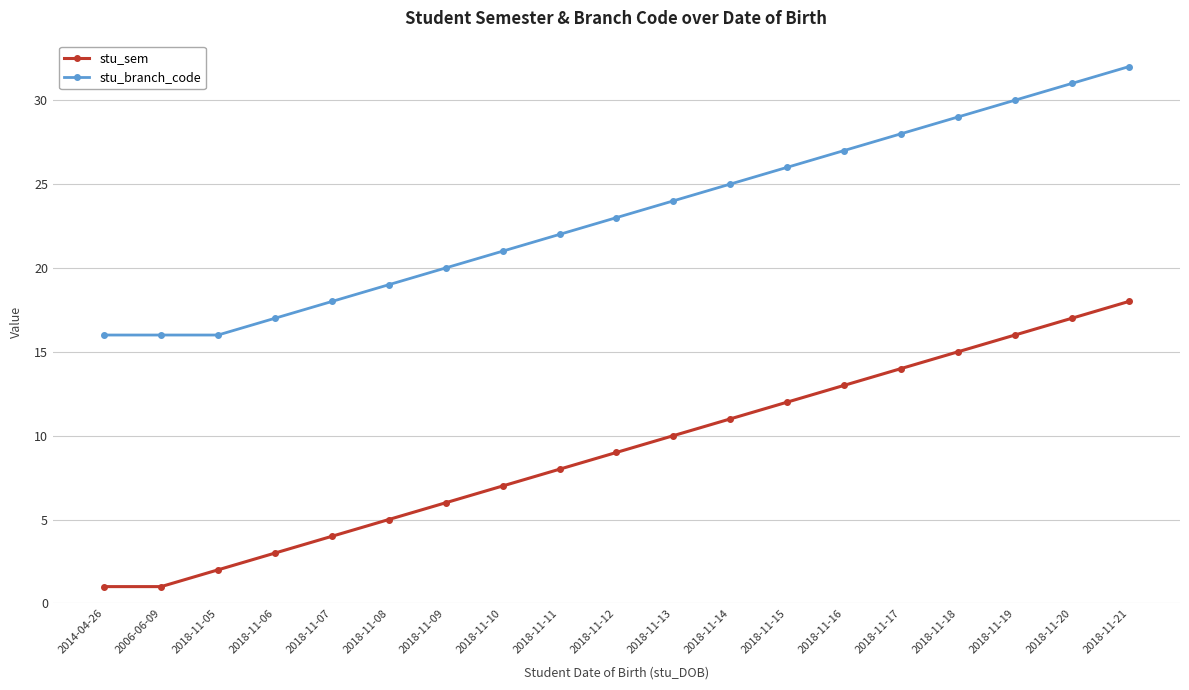

At how many categories does at least one series exceed 9?

19